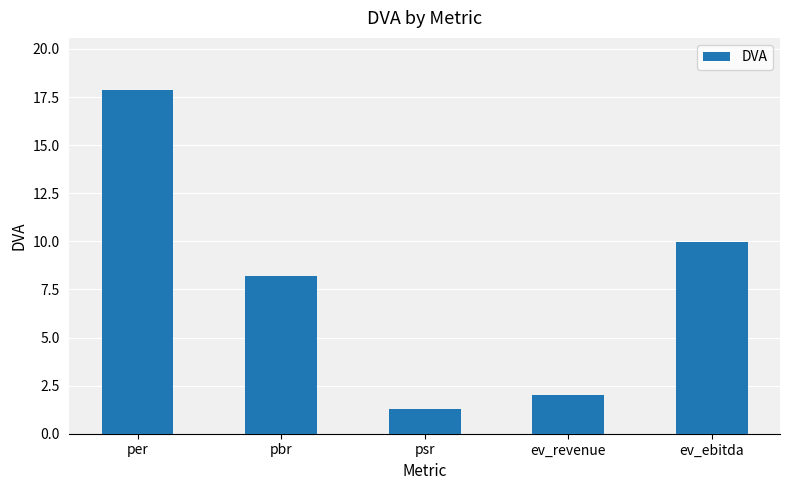

Does the chart contain any negative values?

No